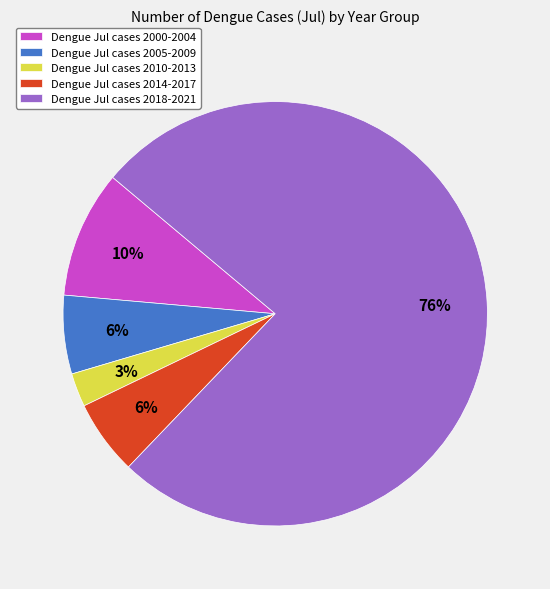

Count the number of slices in the pie.

5